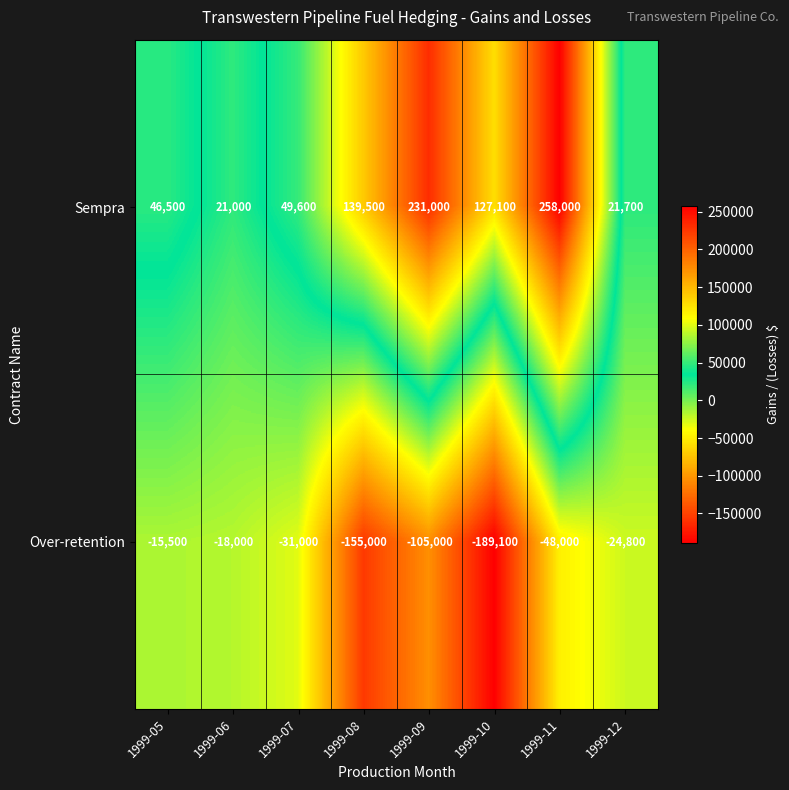

At 1999-12, list the series in order from largest to smallest.

Sempra, Over-retention